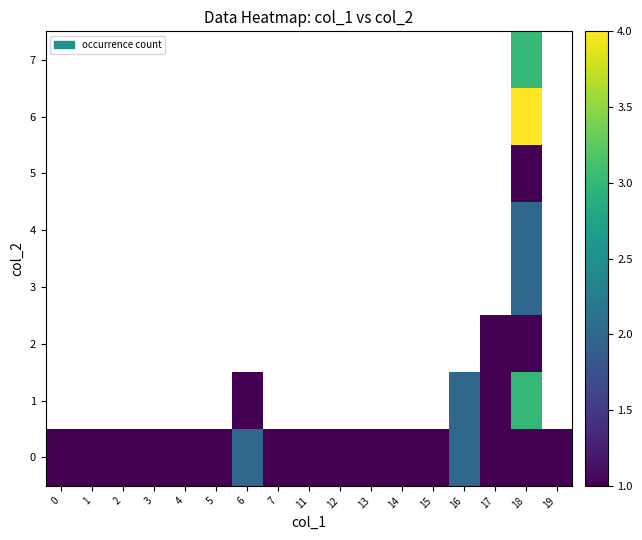

What is the greatest value displayed?

4